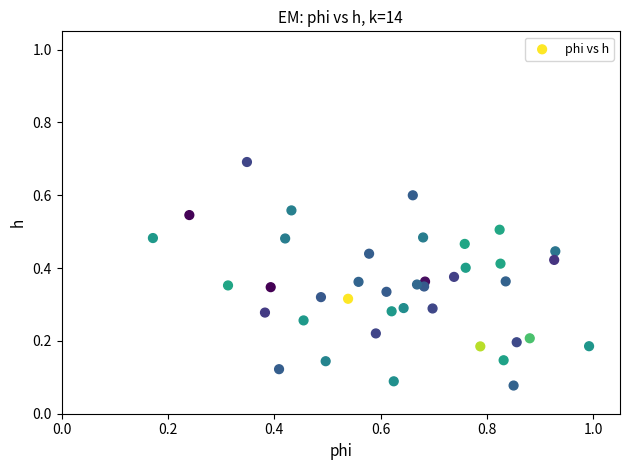

What is the range of X values (max minus min)?

0.8